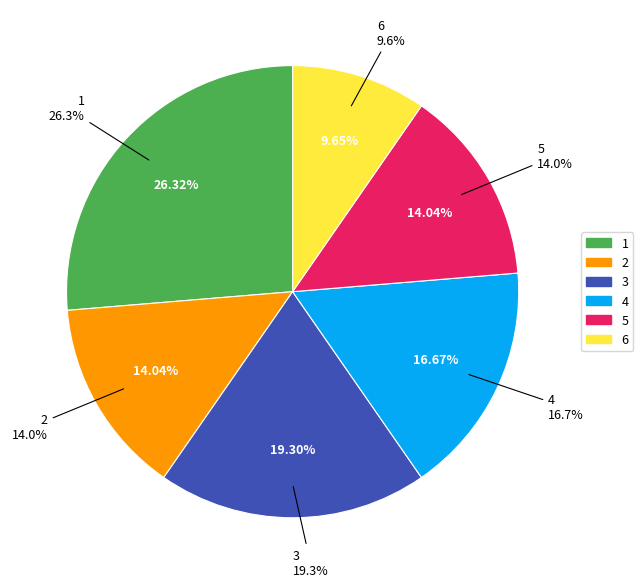

Rank the categories by value from lowest to highest.

6, 2, 5, 4, 3, 1